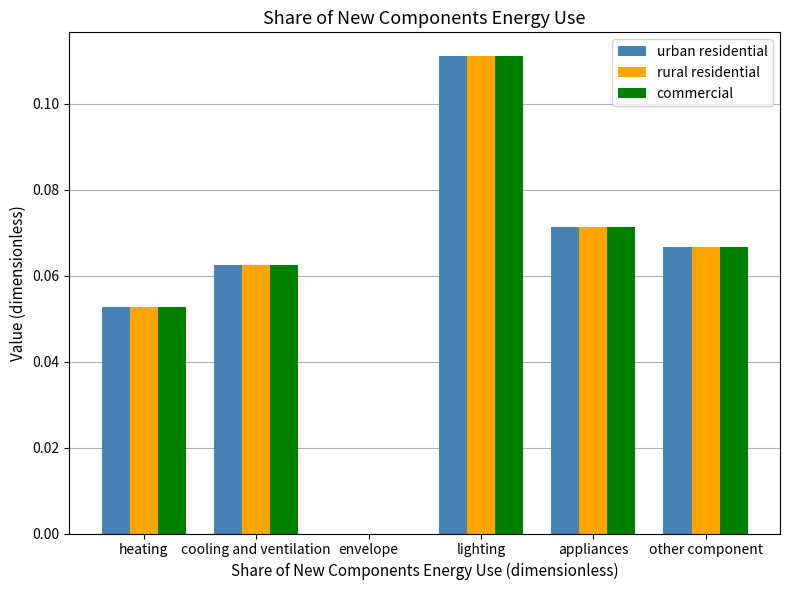

What is the sum of all commercial values?

0.4